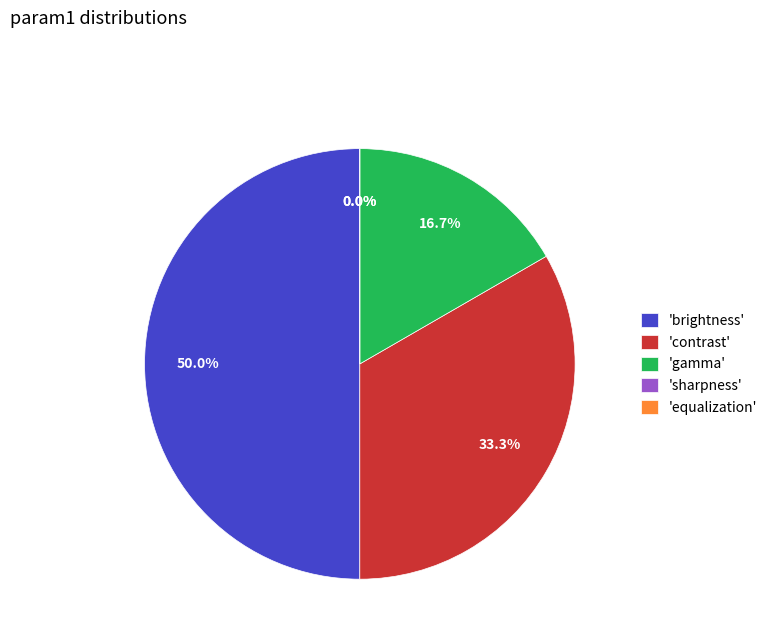

How many segments does this pie chart have?

5